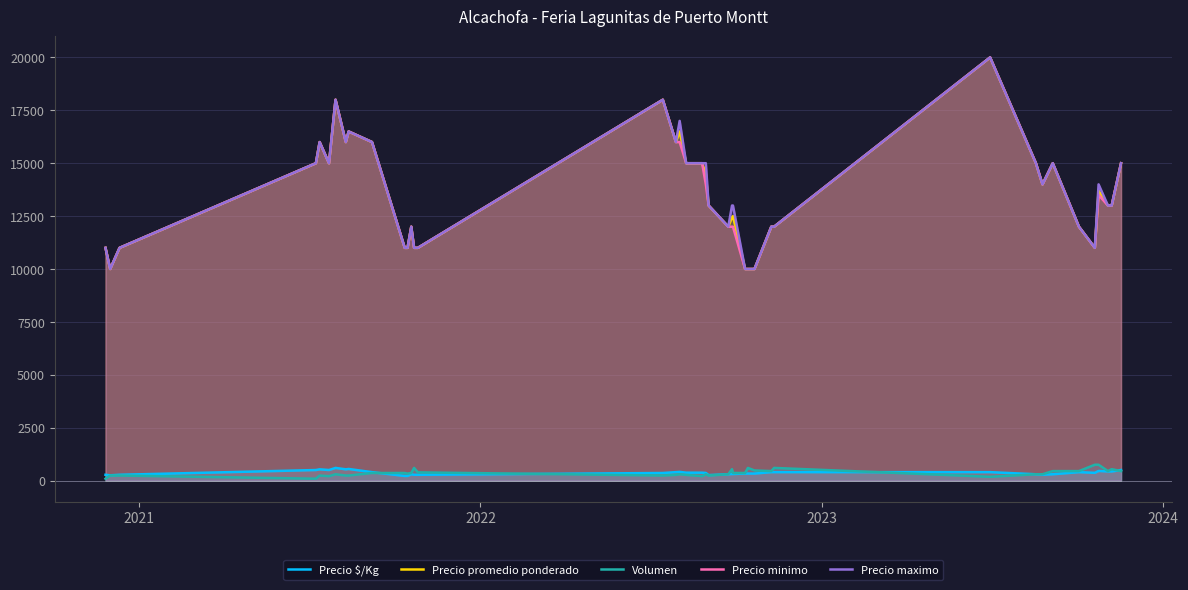

What is the highest value of the Precio minimo series?

20000